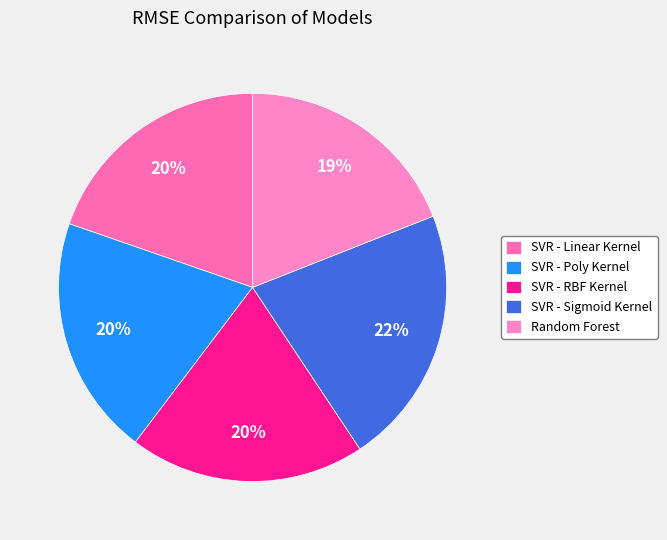

What percentage is NOT represented by SVR - RBF Kernel?

80.3%